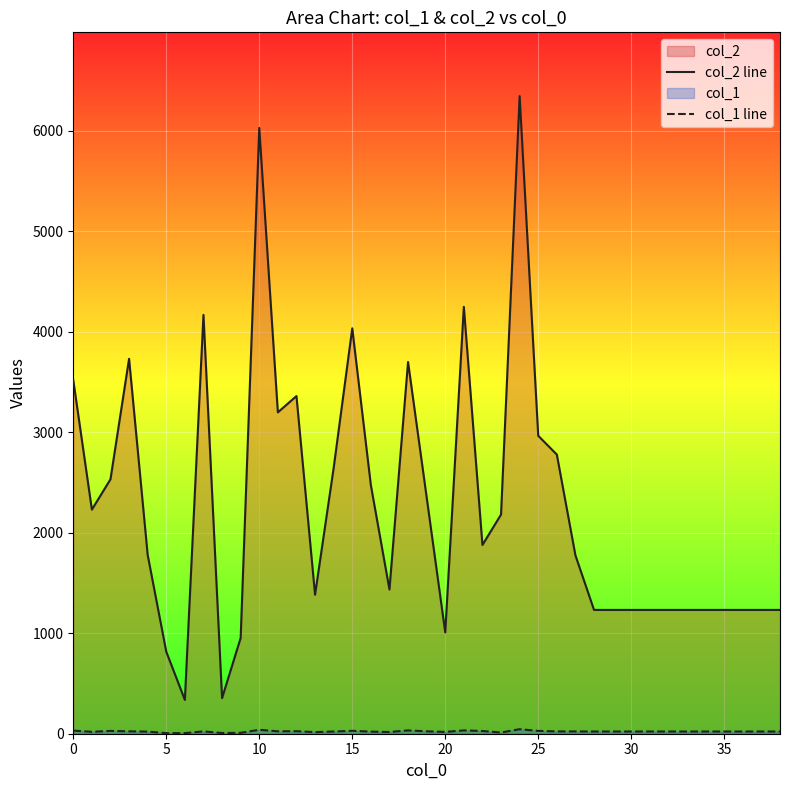

The value of col_1 line at 14 is 22. True or false?

True